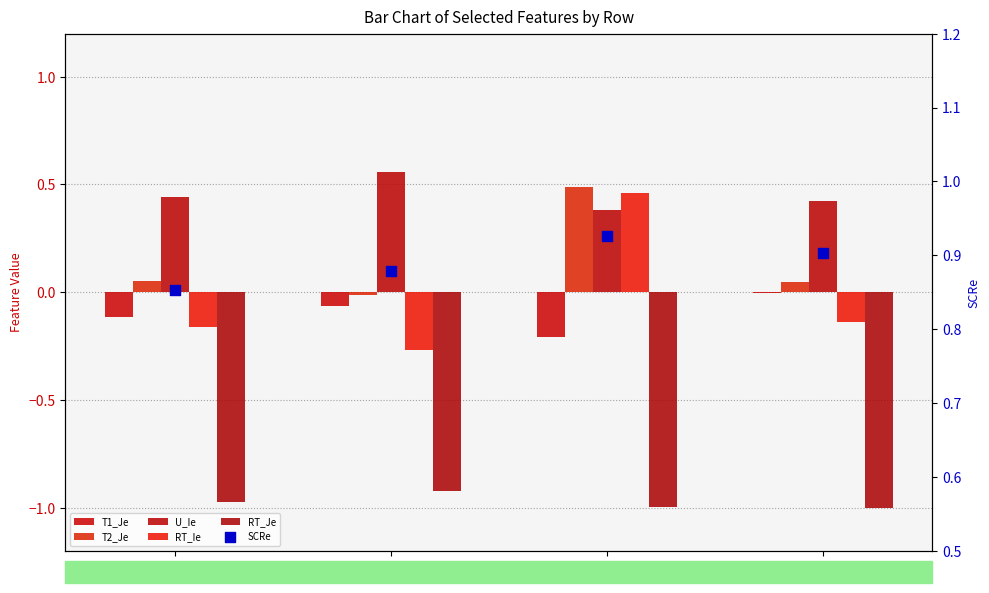

At which category is the sum across all series the highest?

3